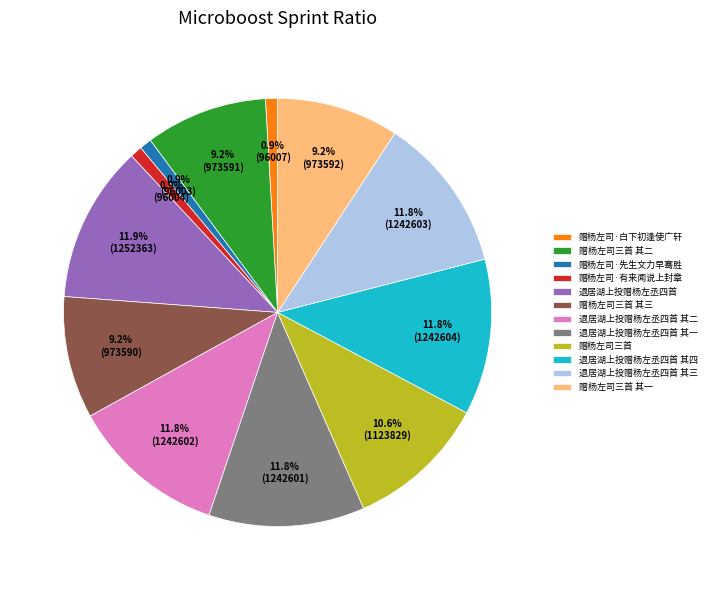

Does 赠杨左司·白下初逢使广轩 account for over 50% of the chart?

No